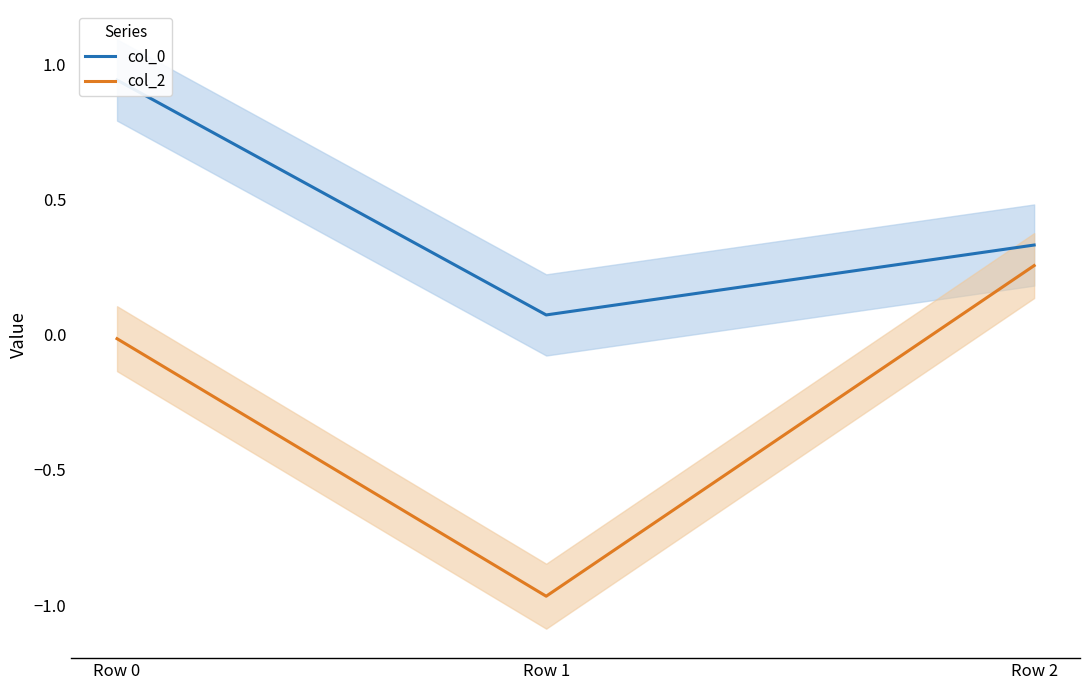

At how many categories does at least one series exceed 0?

3